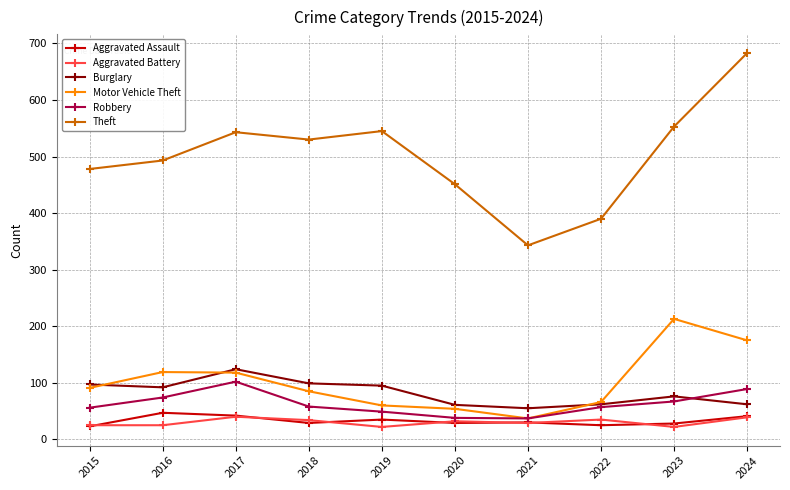

Which series has the widest spread of values?

Theft